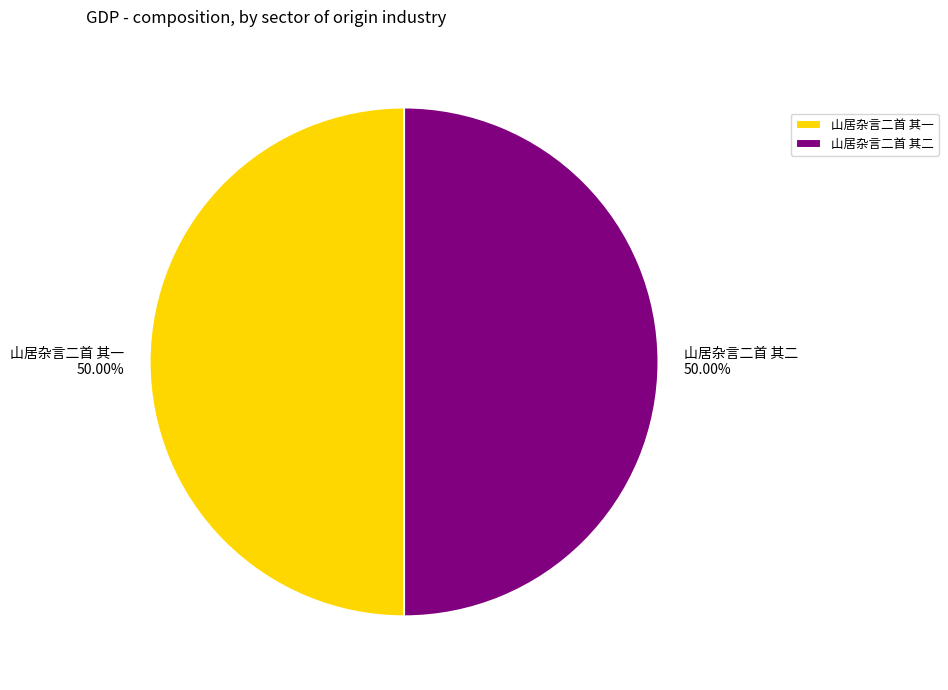

Count the number of slices in the pie.

2